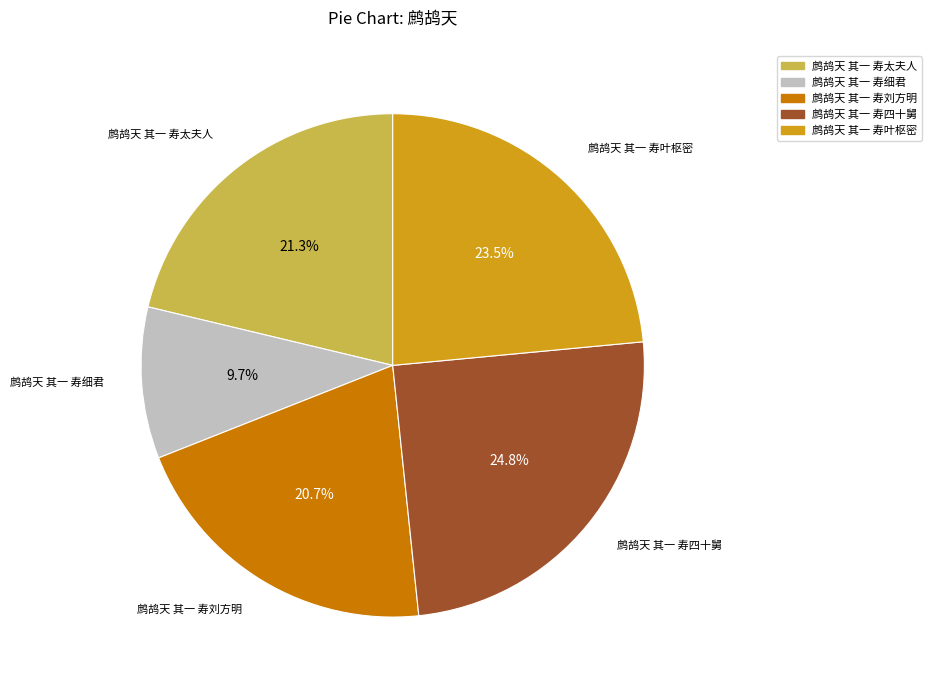

How many segments does this pie chart have?

5